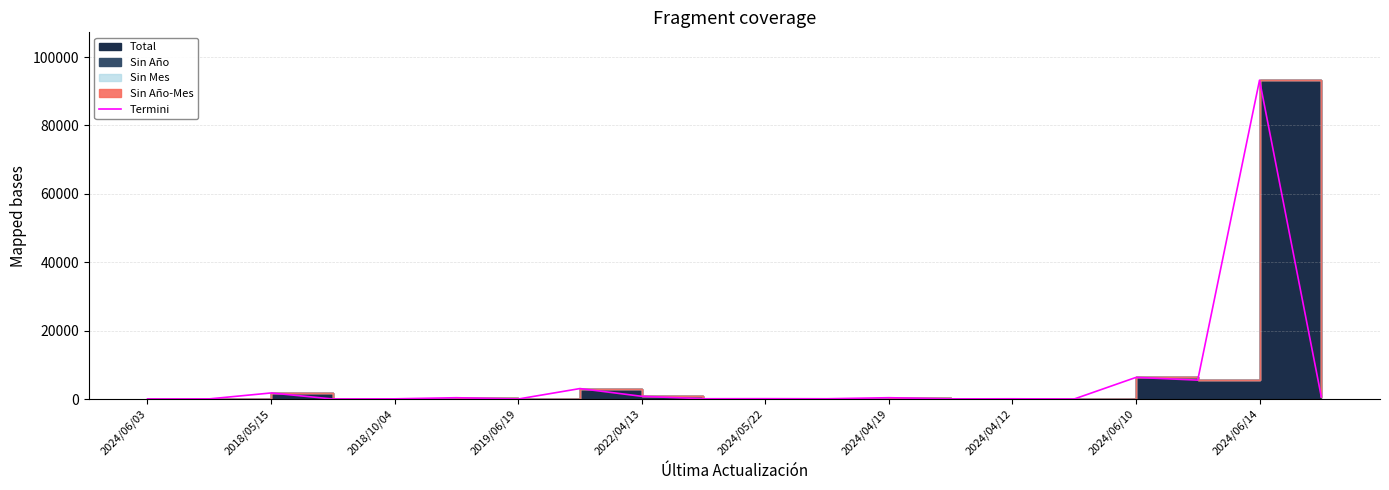

Reading right to left, transcribe all the data shown in this chart.

640	93239	5528	6321	5	70	35	385	76	102	79	794	3058	1	380	54	10	1772	39	4